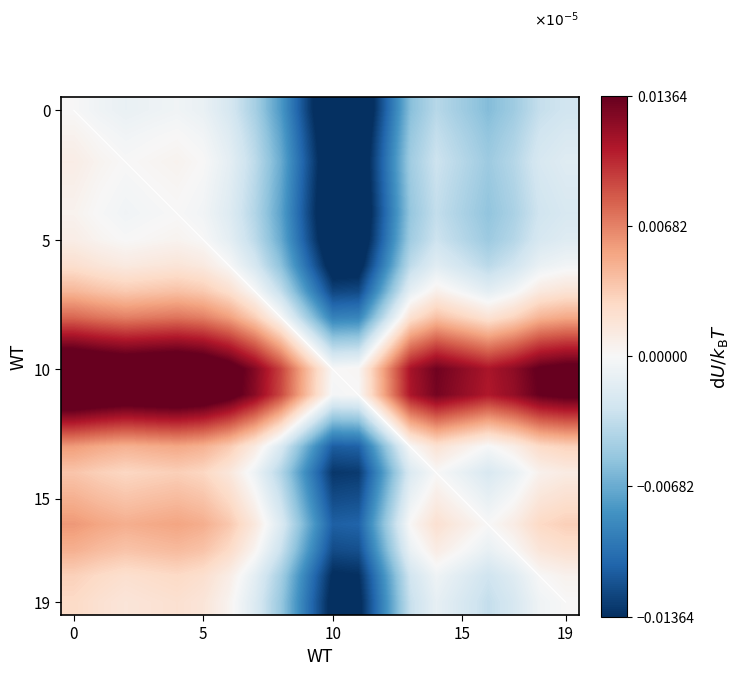

The diagonal series shows 5.9 at 10. True or false?

False